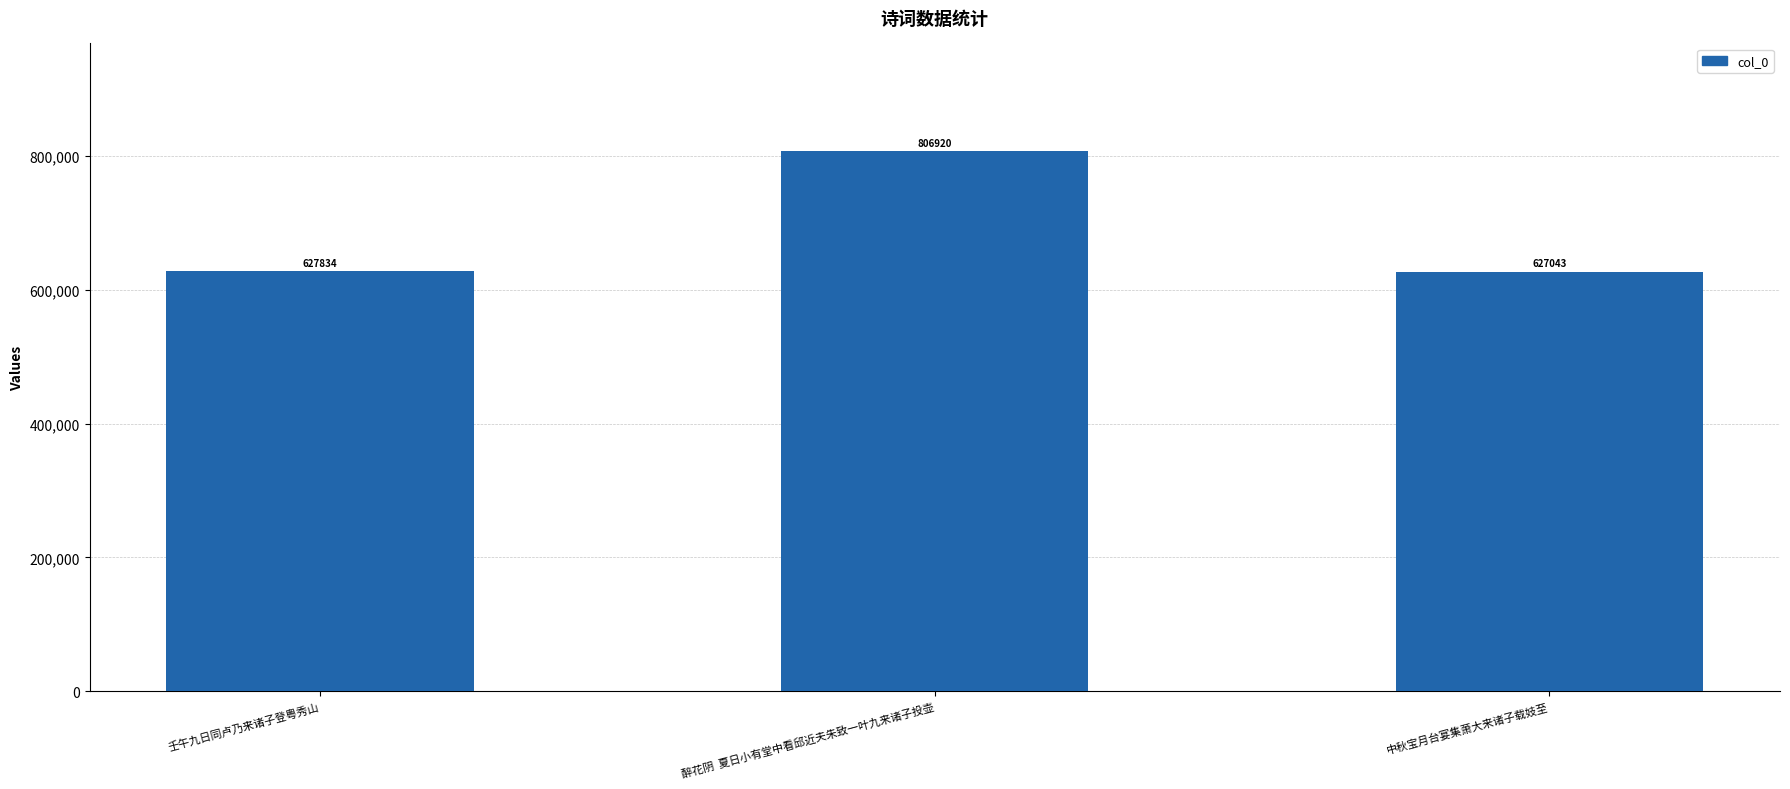

What is the sum of all values?

2061797